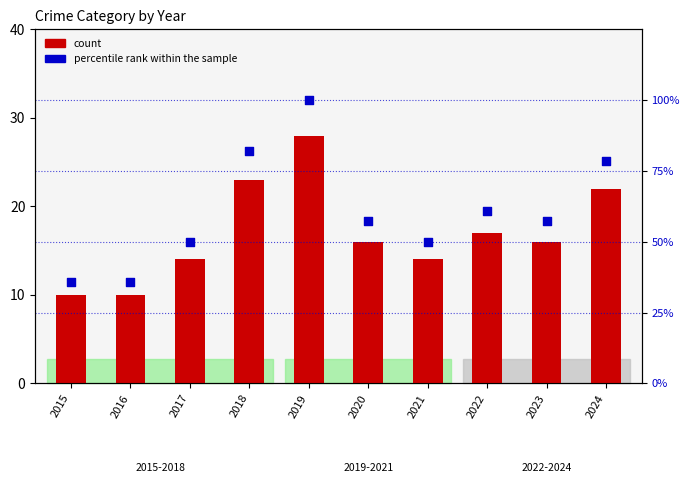

Which series has the largest Y range (max minus min)?

percentile rank within the sample